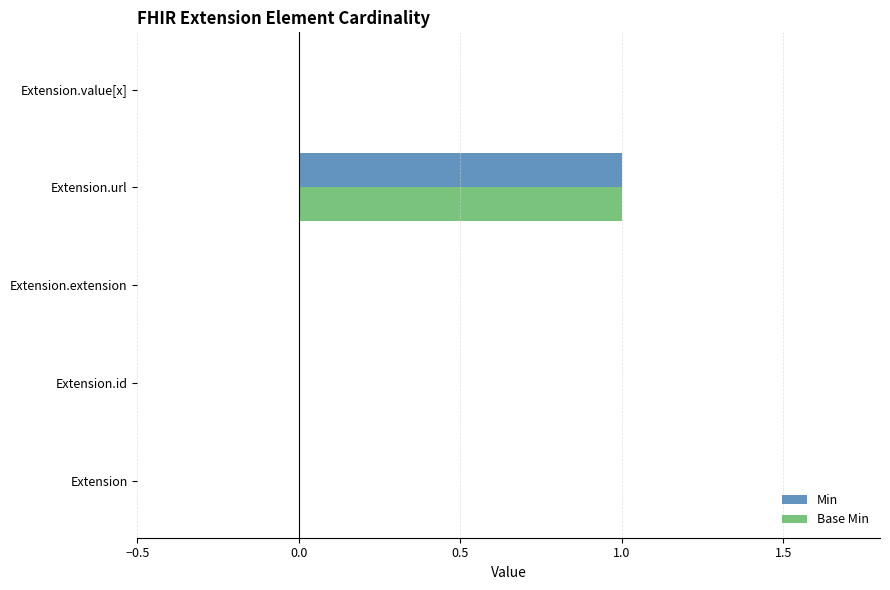

Is it true that Base Min equals 0 at Extension.extension?

True